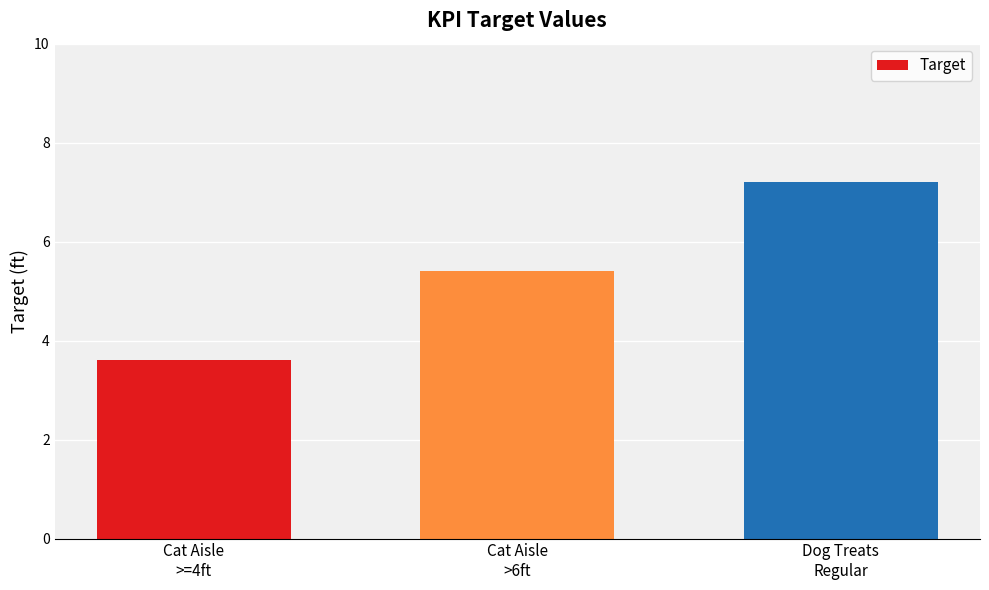

Reading left to right, transcribe all the data shown in this chart.

3.6	5.4	7.2